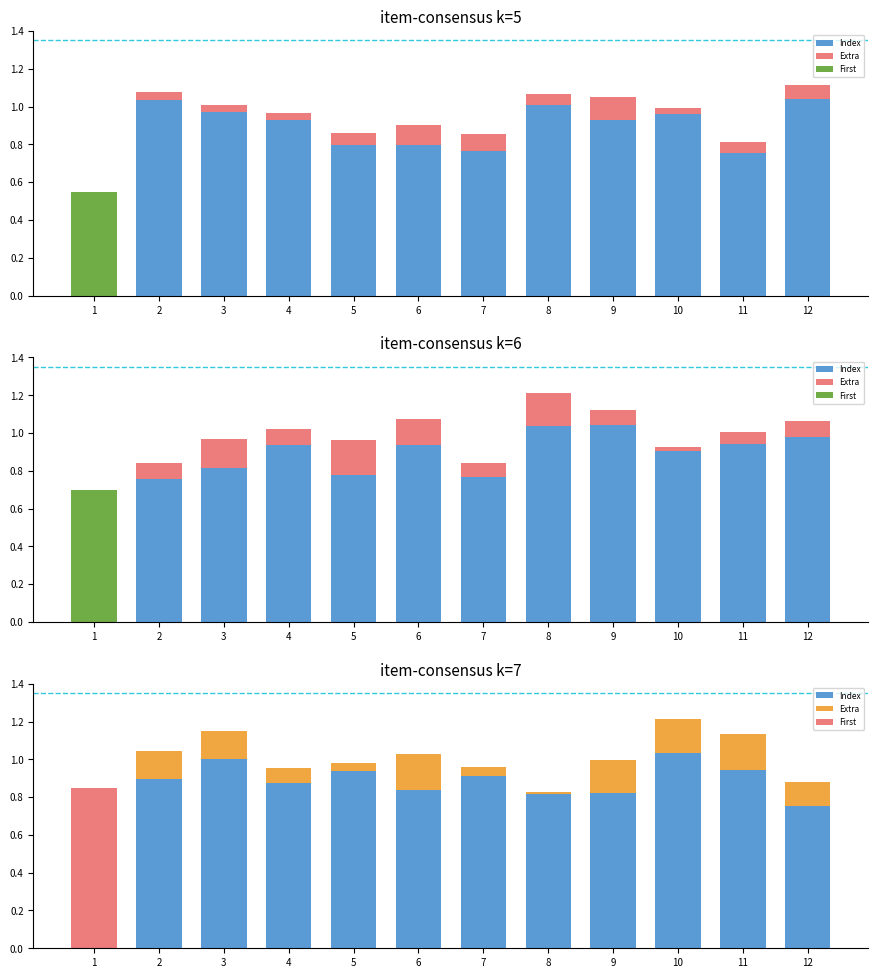

What is the difference between the maximum and minimum values in the Index series?

0.3